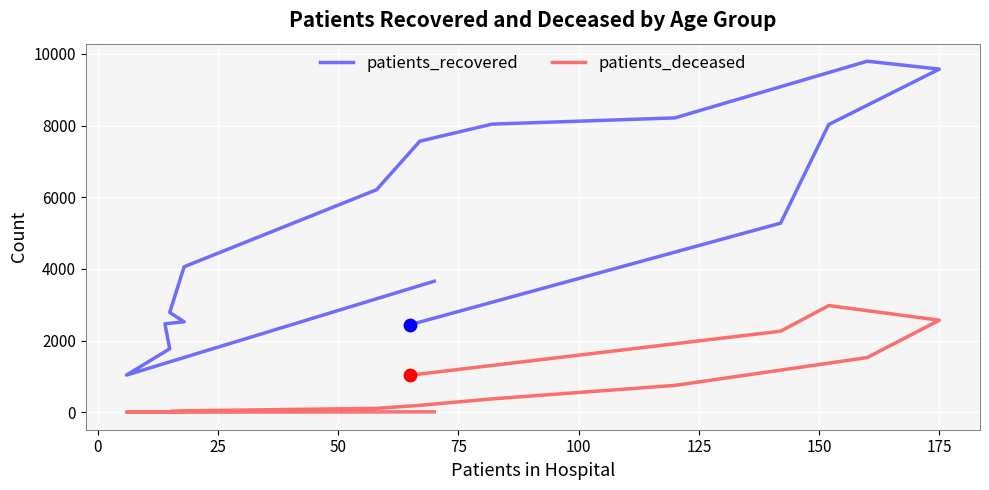

Which series reaches the minimum Y coordinate?

patients_deceased